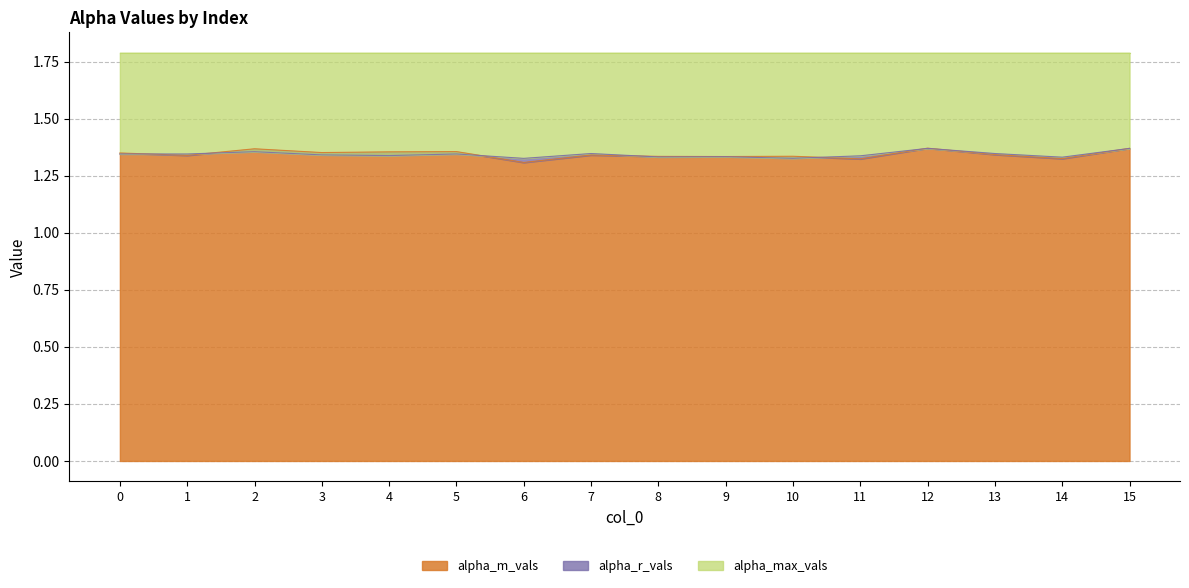

What is the value of the alpha_r_vals point at the 13th from the left?

1.4